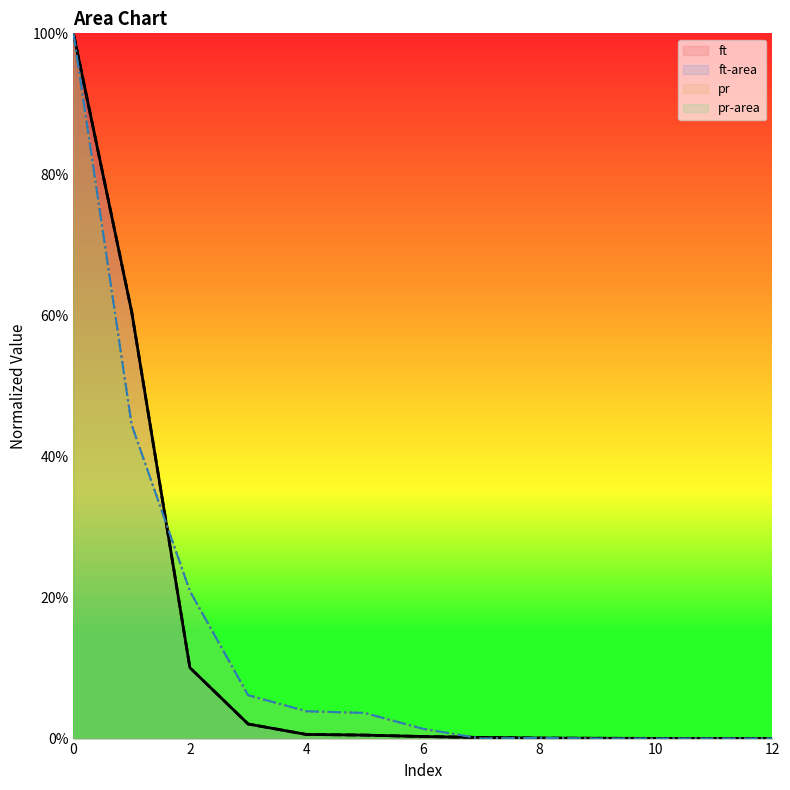

How many interior local valleys does the pr series have?

1